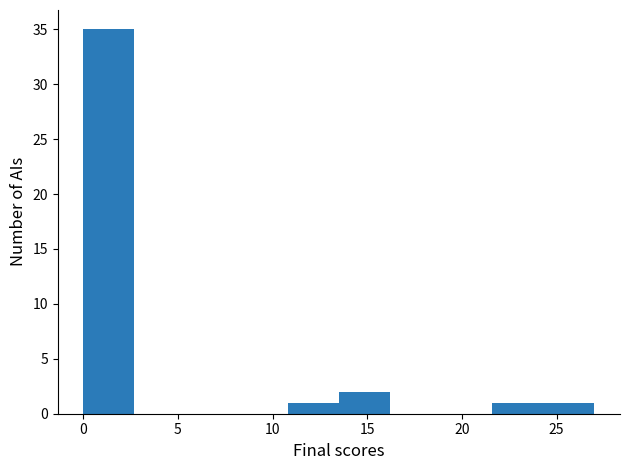

Reading left to right, list every bar in this chart as the range it spans on the x-axis followed by its height. Neither the bar edges nor the heights are printed on the chart, so give them approximately, as read against the axes.

0.0 to 2.7: 35
2.7 to 5.4: 0
5.4 to 8.1: 0
8.1 to 10.8: 0
10.8 to 13.5: 1
13.5 to 16.2: 2
16.2 to 18.9: 0
18.9 to 21.6: 0
21.6 to 24.3: 1
24.3 to 27.0: 1